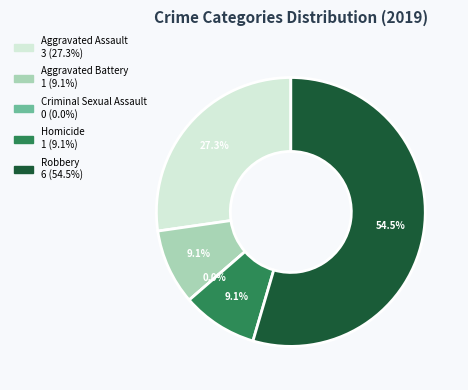

To the nearest percent, what is the difference between the largest and smallest slice percentages?

55%